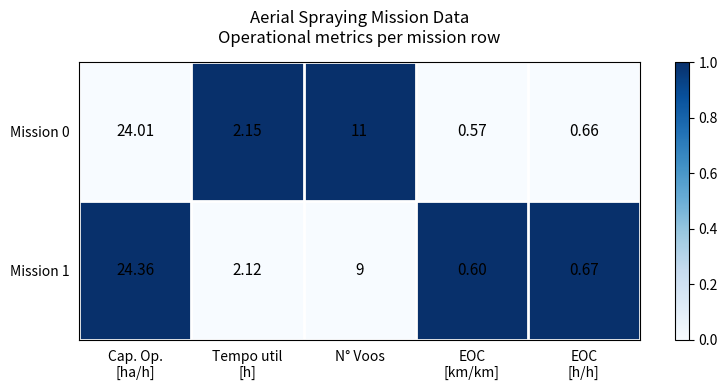

Rank the series at EOC
[km/km] from highest to lowest value.

Mission 1, Mission 0